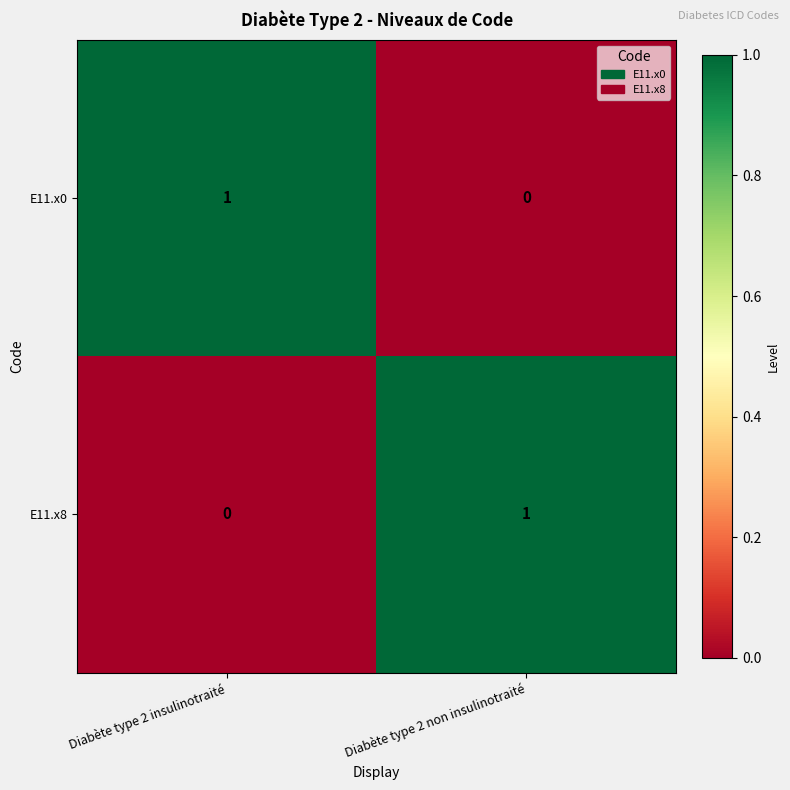

Is the value of E11.x8 at Diabète type 2 non insulinotraité greater than the value of E11.x0 at Diabète type 2 non insulinotraité?

Yes